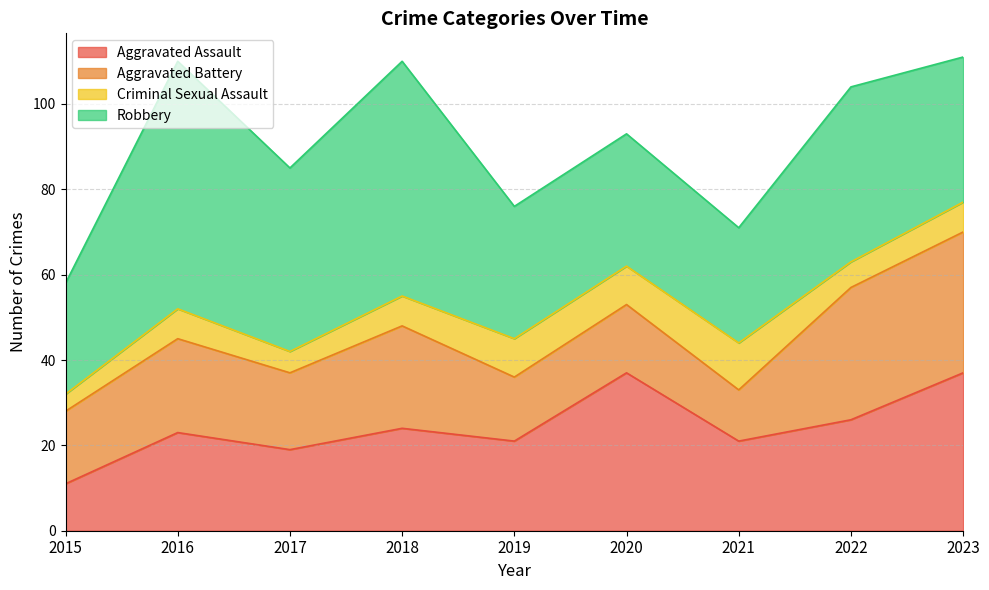

True or false: Aggravated Battery and Criminal Sexual Assault intersect in this chart.

False